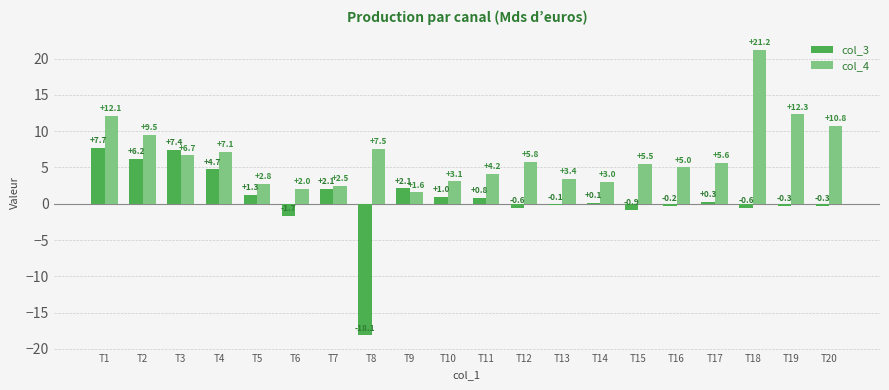

Are the bars grouped side by side (vs. stacked)?

Yes